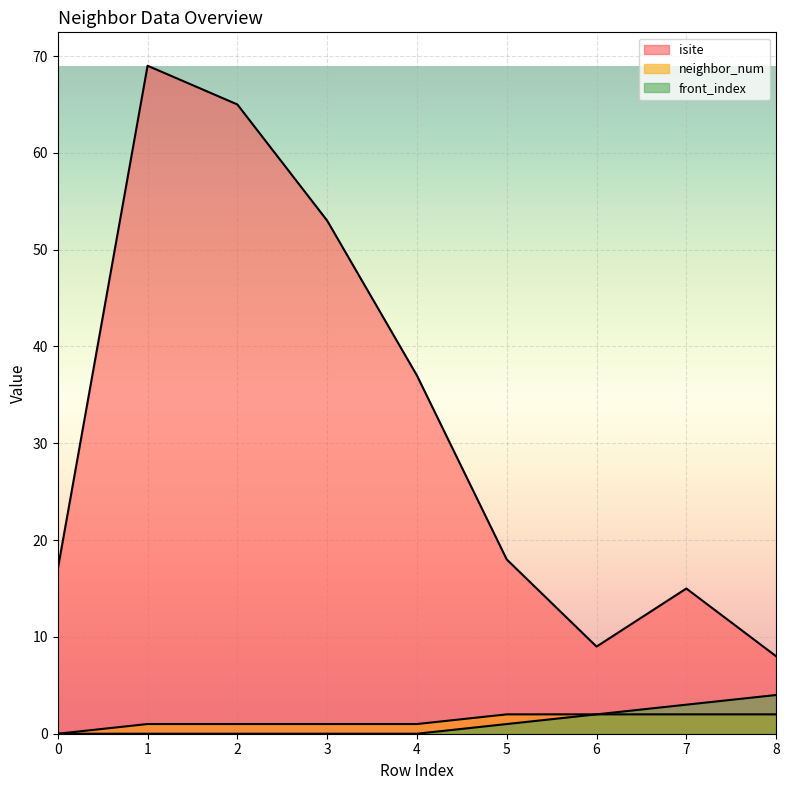

List the labels in order of isite value, smallest first.

8, 6, 7, 0, 5, 4, 3, 2, 1